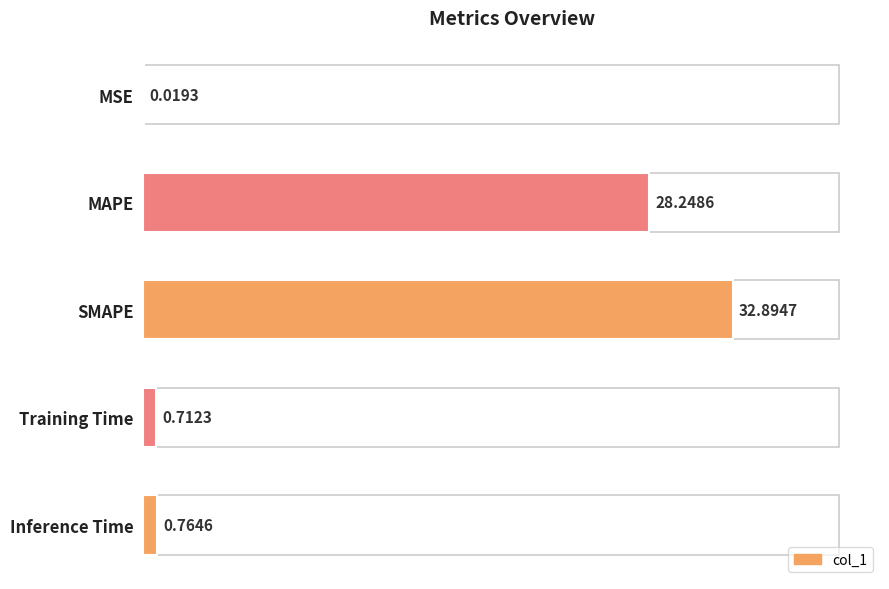

What is the sum of all values?

62.6